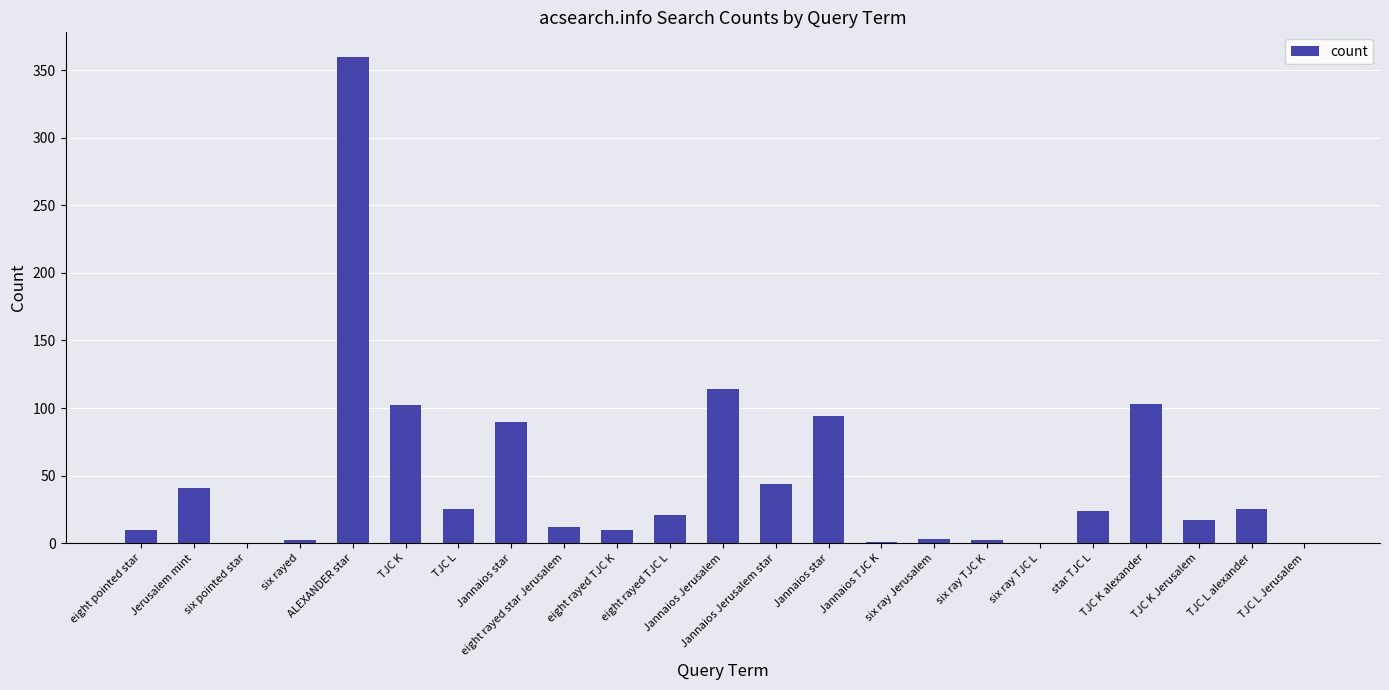

How many data points does each series have?

23